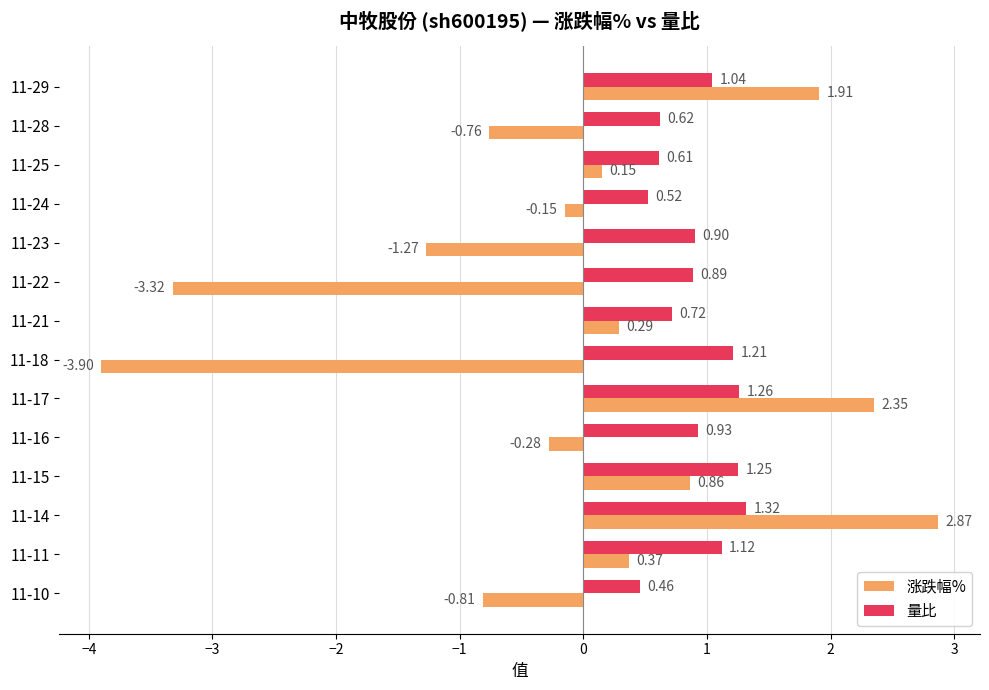

What is the average value of the 量比 series?

0.9